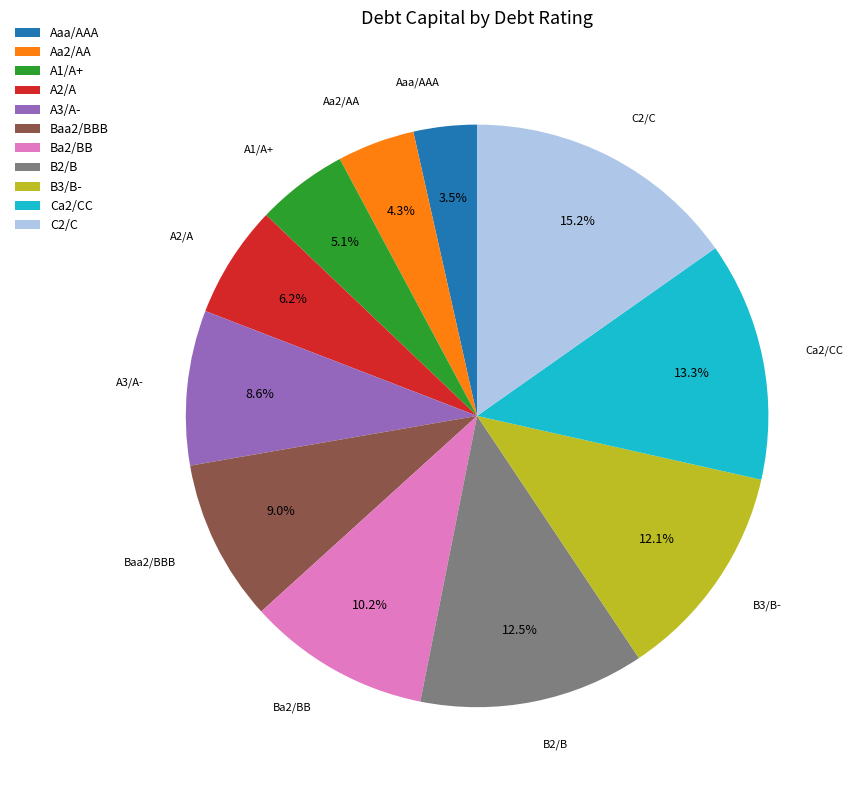

To the nearest percent, what is the difference between the B3/B- and Aaa/AAA slice percentages?

9%